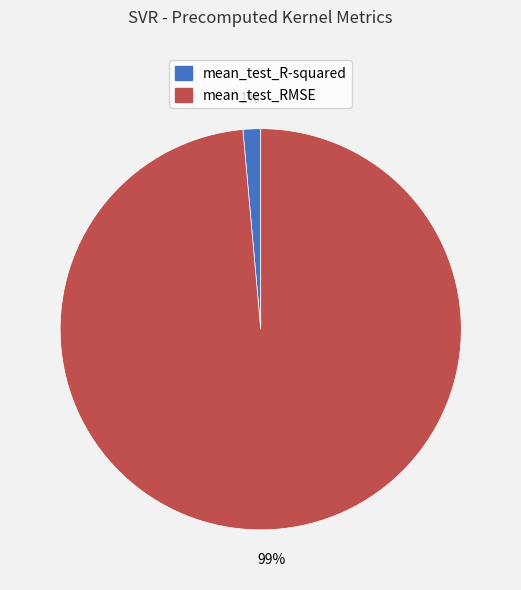

Does mean_test_RMSE account for over 50% of the chart?

Yes